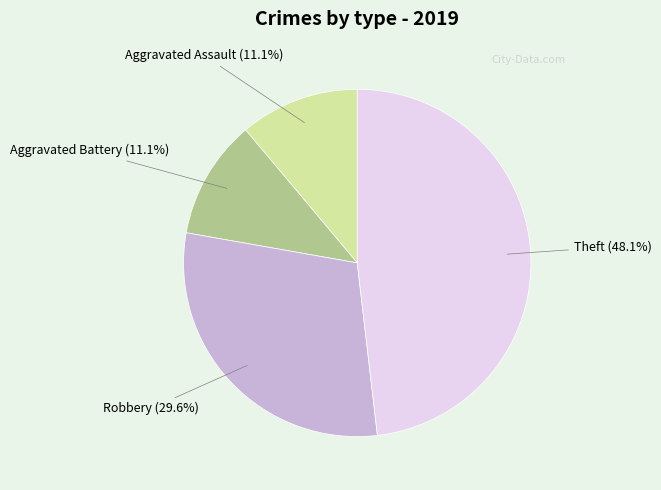

How much of the chart is everything except Aggravated Battery?

88.9%